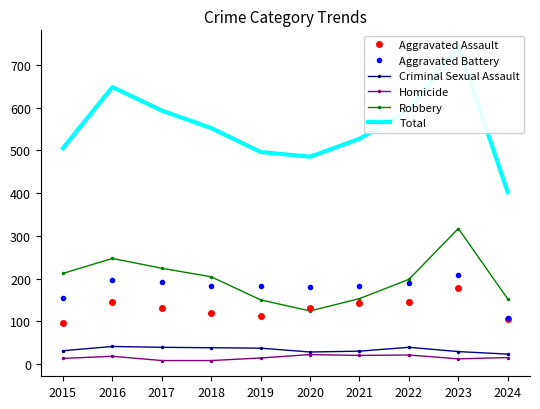

At which label is Aggravated Battery closest to 158?

2015